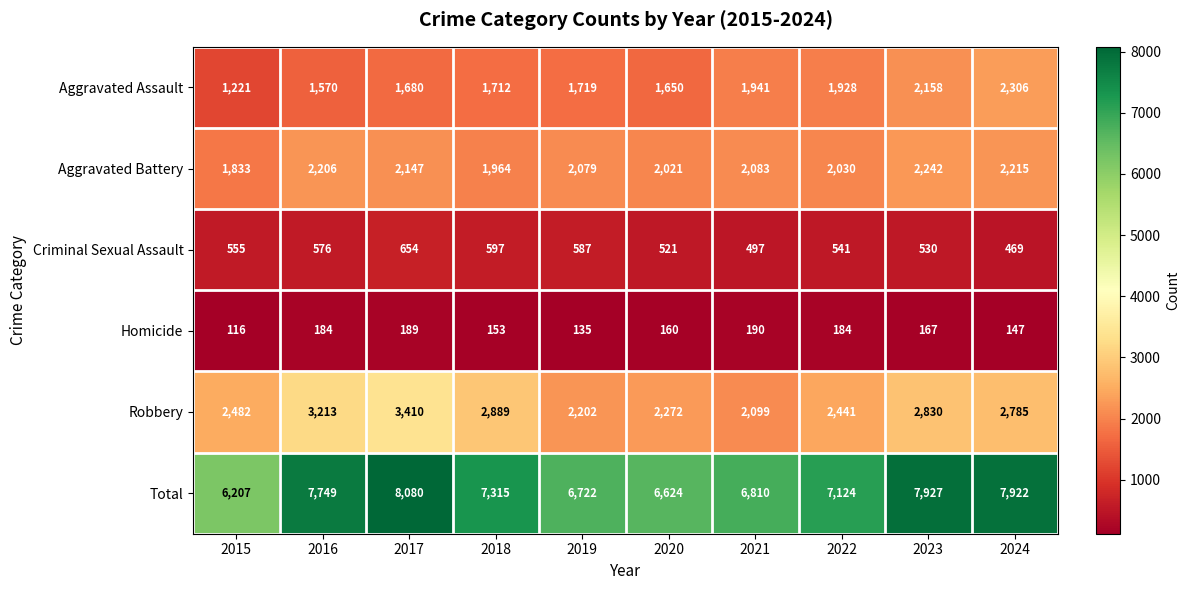

What is the spread (max minus min) of values at 2018?

7162